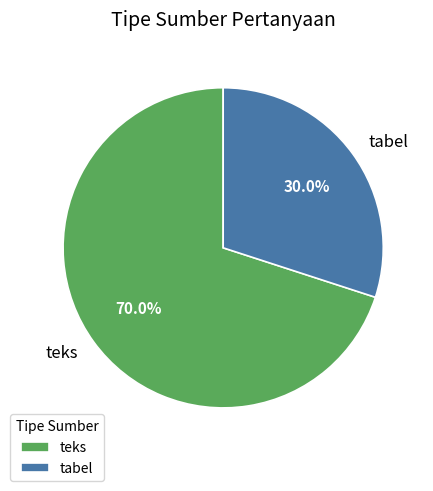

Rank the categories by value from highest to lowest.

teks, tabel